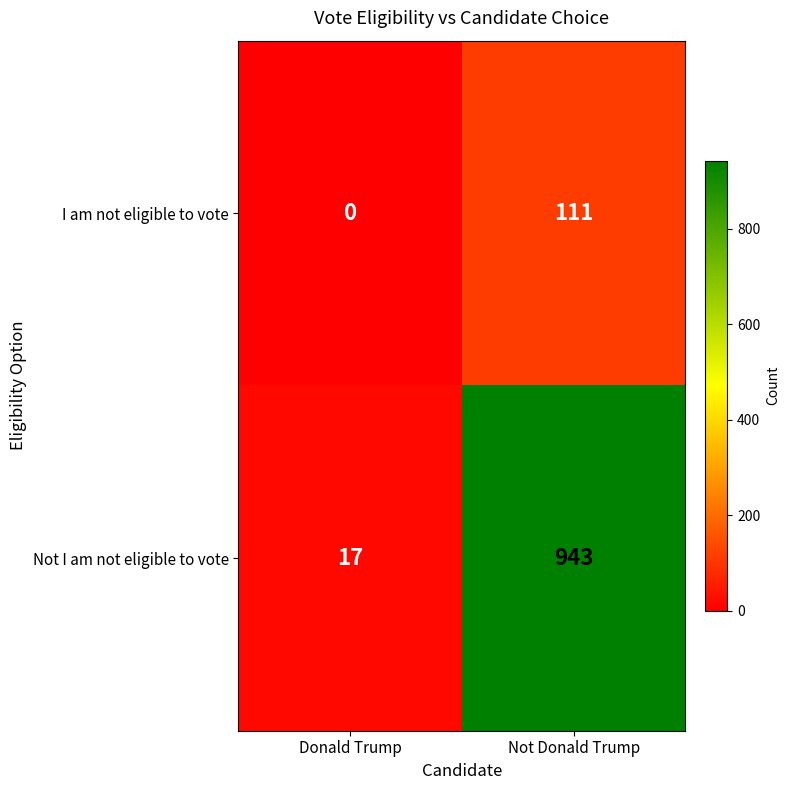

Which label corresponds to the smallest value in the chart?

Donald Trump